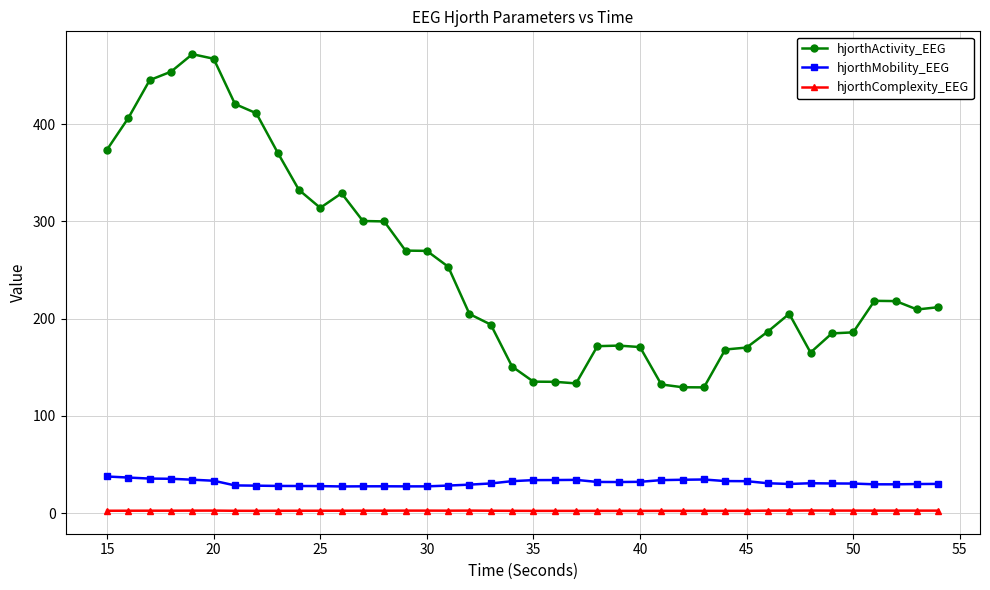

At how many categories does at least one series exceed 34?

40